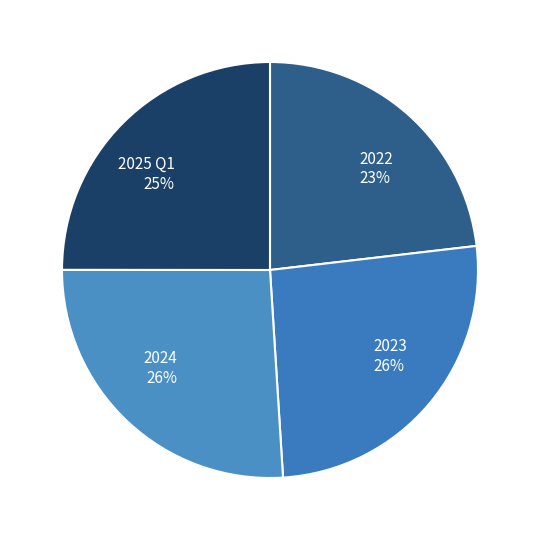

Between 2024 and 2025 Q1, which is larger?

2024